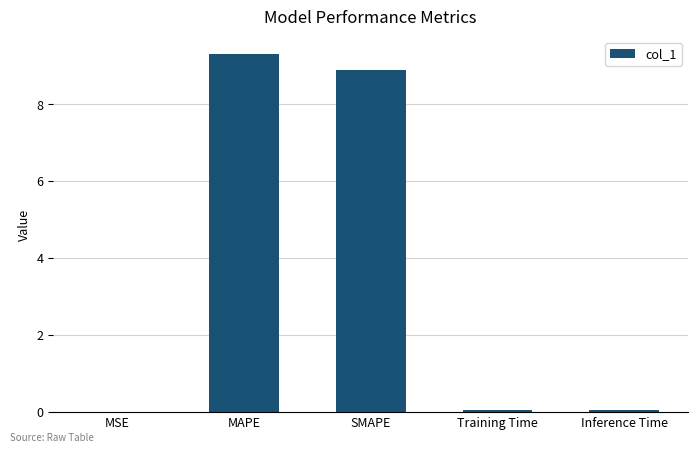

At which category does the chart reach its peak across all series?

MAPE